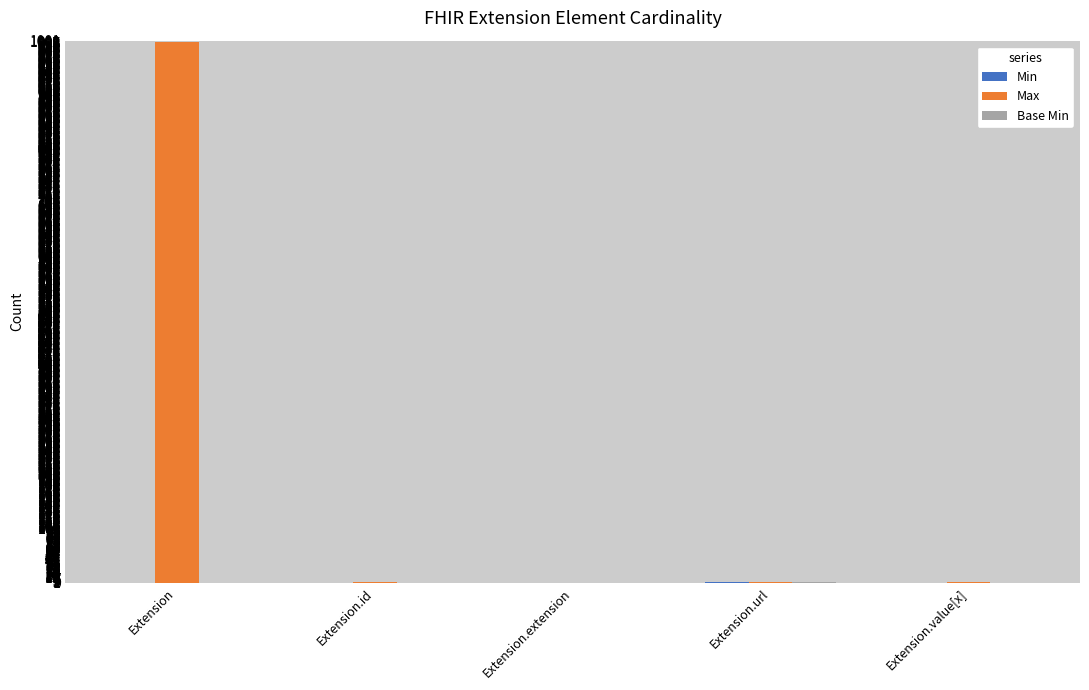

Between Extension and Extension.extension, which series saw the biggest shift?

Max